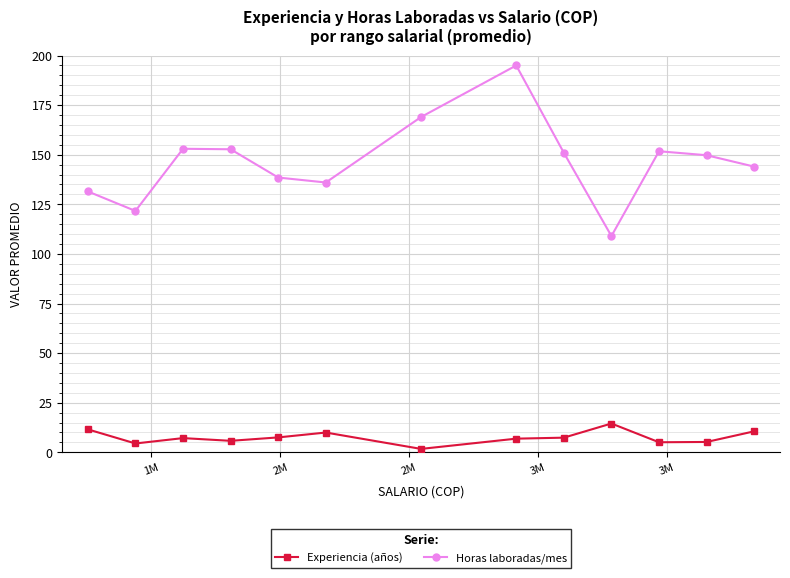

In Horas laboradas/mes, how many points are higher than both neighbors (excluding endpoints)?

3